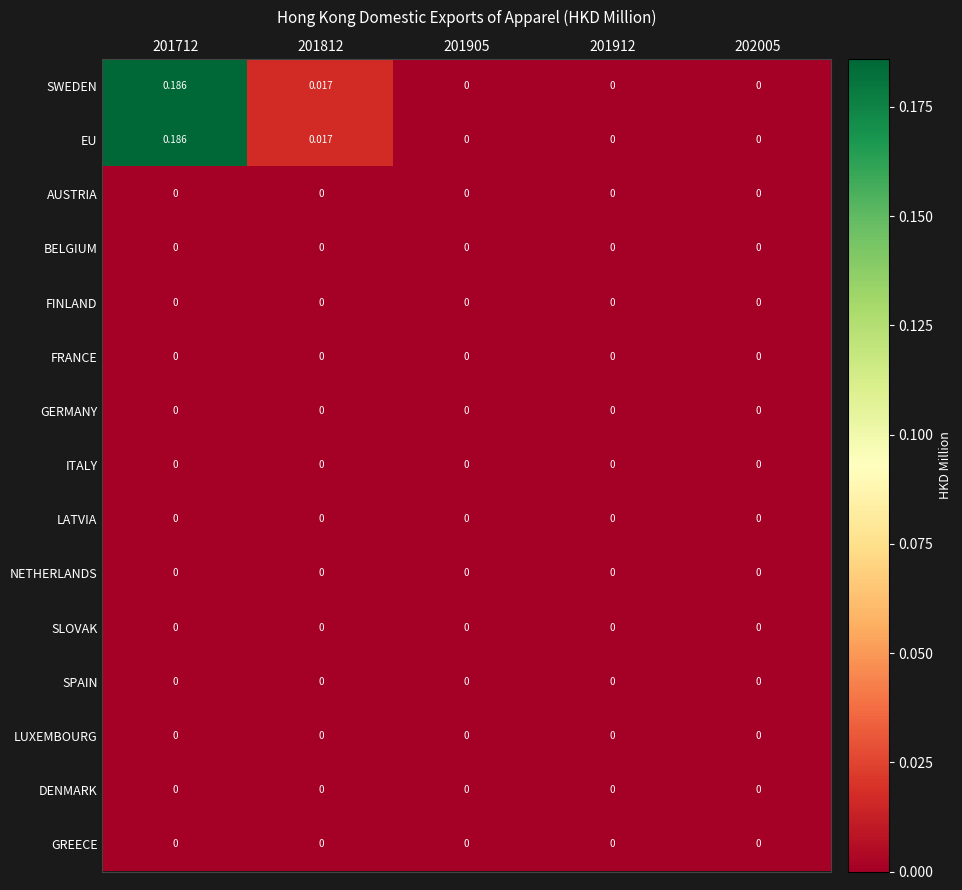

Reading left to right, extract all data points from this chart.

SWEDEN: 201712=0.2	201812=0.0	201905=0.0	201912=0.0	202005=0.0
EU: 201712=0.2	201812=0.0	201905=0.0	201912=0.0	202005=0.0
AUSTRIA: 201712=0.0	201812=0.0	201905=0.0	201912=0.0	202005=0.0
BELGIUM: 201712=0.0	201812=0.0	201905=0.0	201912=0.0	202005=0.0
FINLAND: 201712=0.0	201812=0.0	201905=0.0	201912=0.0	202005=0.0
FRANCE: 201712=0.0	201812=0.0	201905=0.0	201912=0.0	202005=0.0
GERMANY: 201712=0.0	201812=0.0	201905=0.0	201912=0.0	202005=0.0
ITALY: 201712=0.0	201812=0.0	201905=0.0	201912=0.0	202005=0.0
LATVIA: 201712=0.0	201812=0.0	201905=0.0	201912=0.0	202005=0.0
NETHERLANDS: 201712=0.0	201812=0.0	201905=0.0	201912=0.0	202005=0.0
SLOVAK: 201712=0.0	201812=0.0	201905=0.0	201912=0.0	202005=0.0
SPAIN: 201712=0.0	201812=0.0	201905=0.0	201912=0.0	202005=0.0
LUXEMBOURG: 201712=0.0	201812=0.0	201905=0.0	201912=0.0	202005=0.0
DENMARK: 201712=0.0	201812=0.0	201905=0.0	201912=0.0	202005=0.0
GREECE: 201712=0.0	201812=0.0	201905=0.0	201912=0.0	202005=0.0